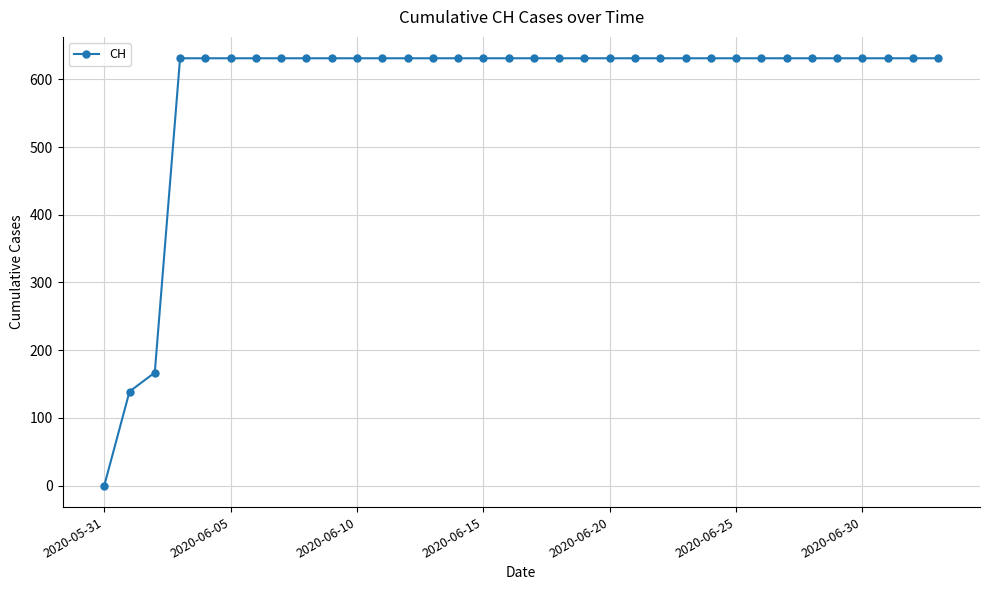

What is the difference between the second highest and second lowest values?

492